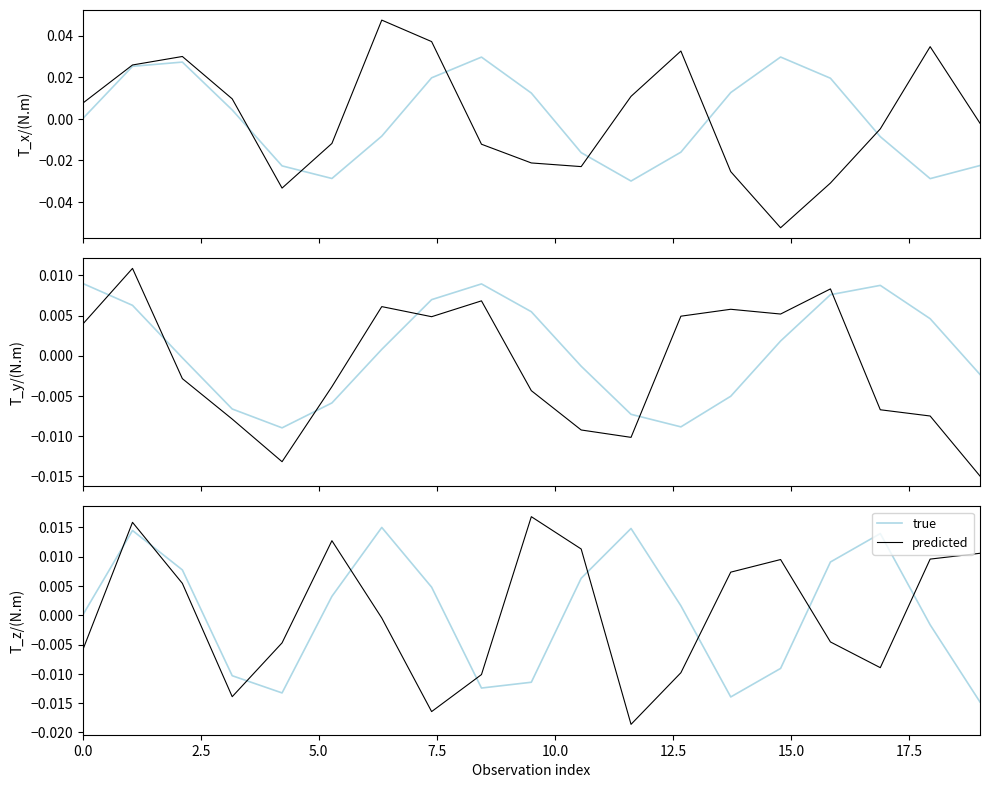

How many lines are shown in the chart?

2